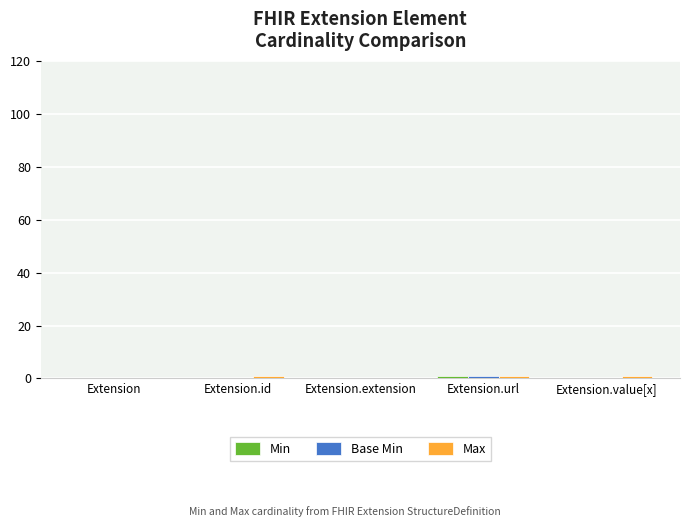

What is the label of the 5th bar from the right?

Extension